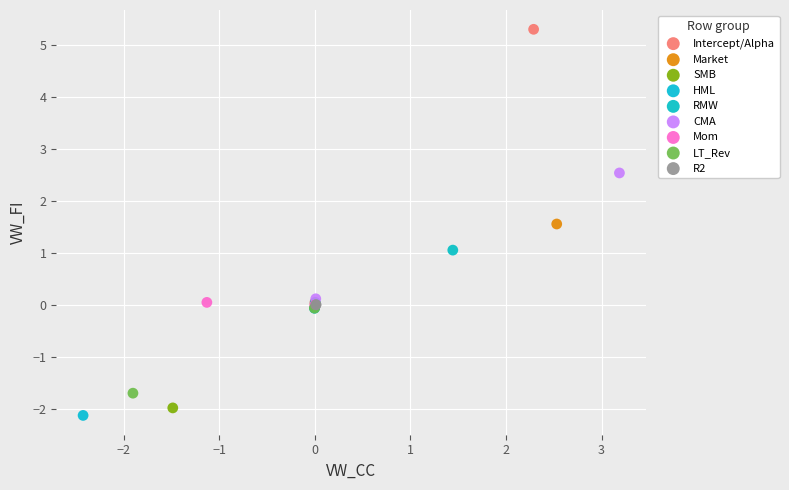

Which series reaches the minimum Y coordinate?

HML